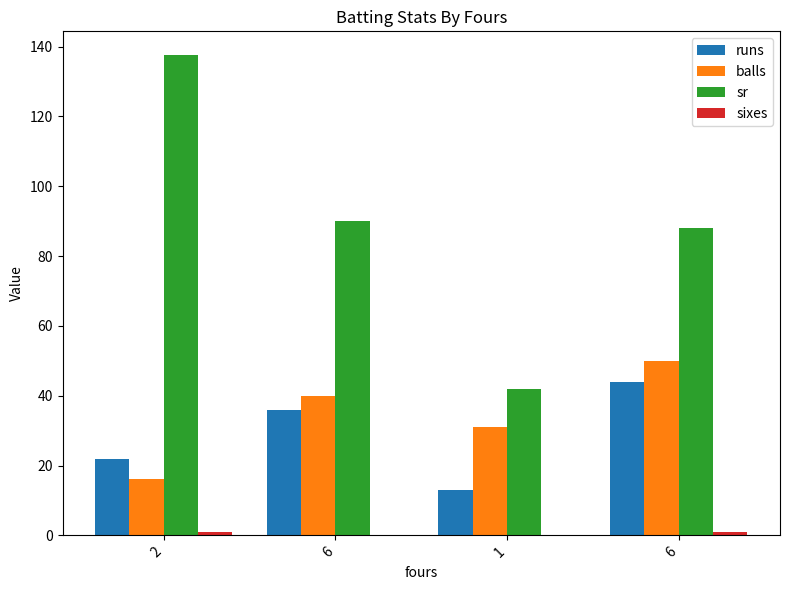

Rank the categories by sr value from lowest to highest.

1, 6, 6, 2